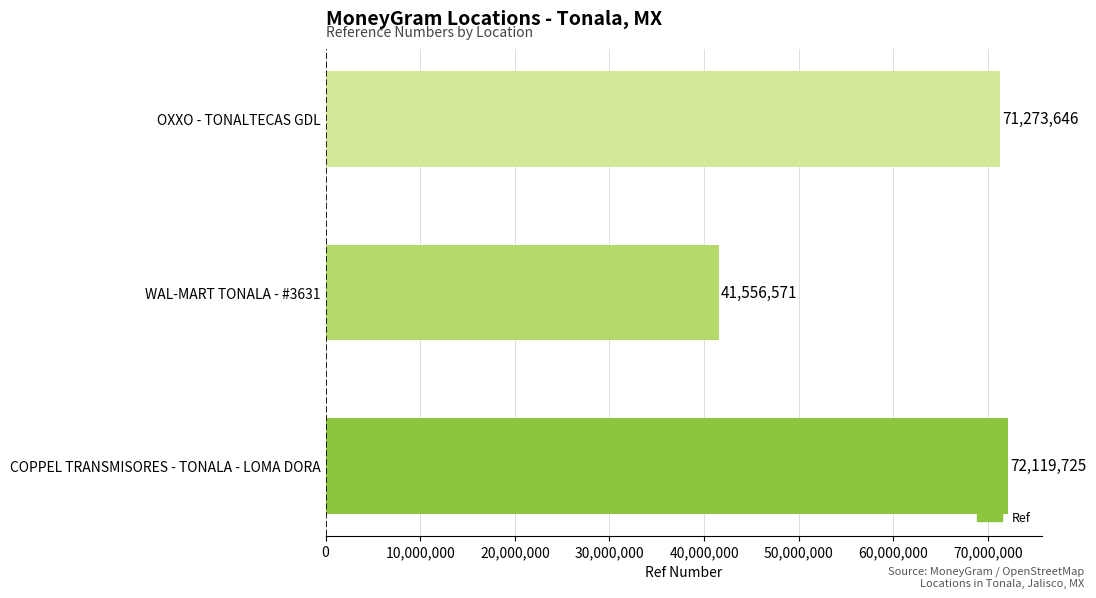

What is the difference between the maximum and minimum values?

30563154